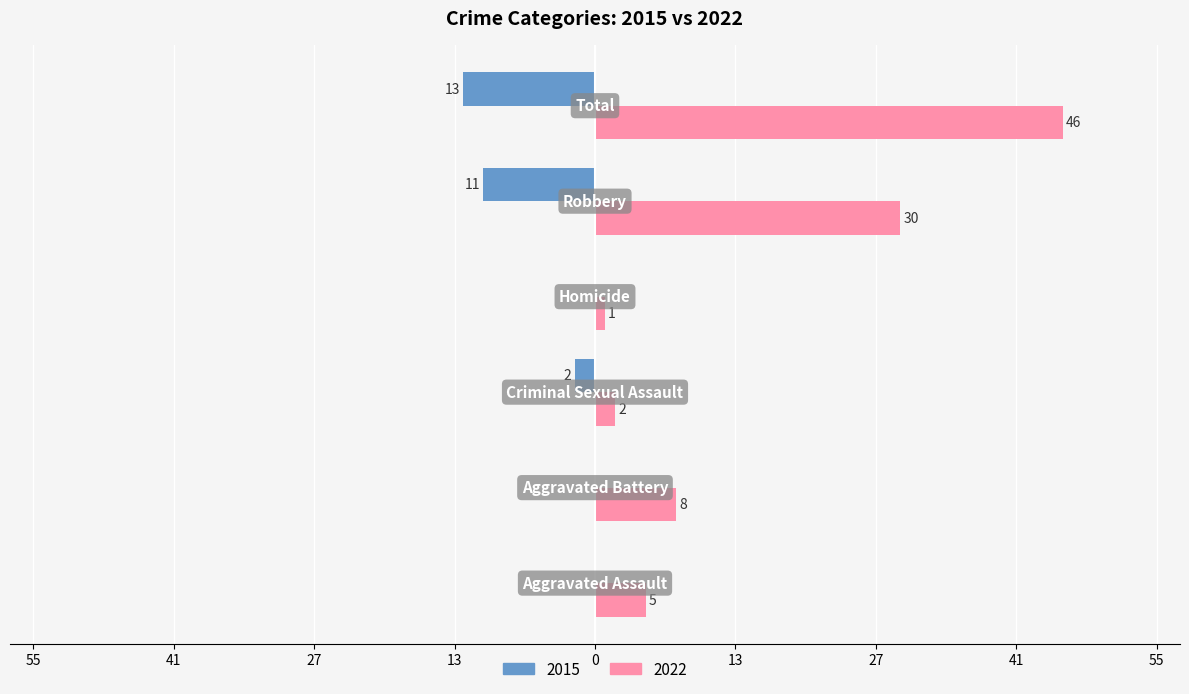

What are all the series names shown in the legend?

2015, 2022